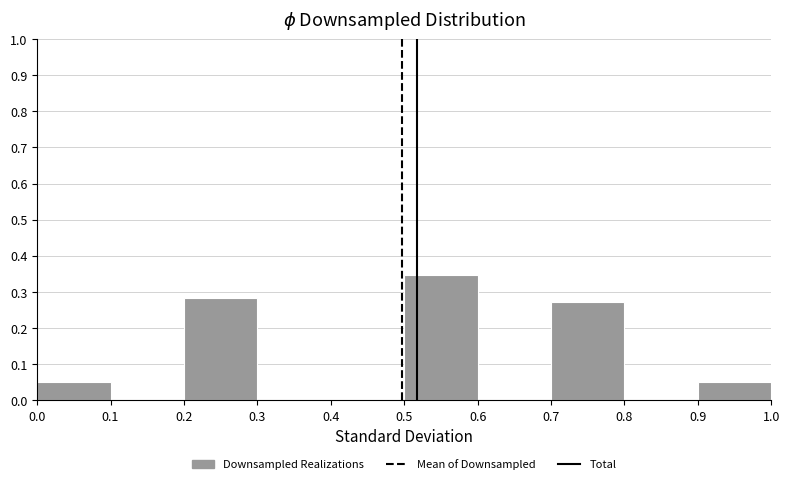

Reading left to right, list every bar in this chart as the range it spans on the x-axis followed by its height. The values are not printed on the chart, so give them approximately, as read against the axis.

0.0 to 0.1: 0.05
0.1 to 0.2: 0
0.2 to 0.3: 0.28
0.3 to 0.4: 0
0.4 to 0.5: 0
0.5 to 0.6: 0.35
0.6 to 0.7: 0
0.7 to 0.8: 0.27
0.8 to 0.9: 0
0.9 to 1.0: 0.05